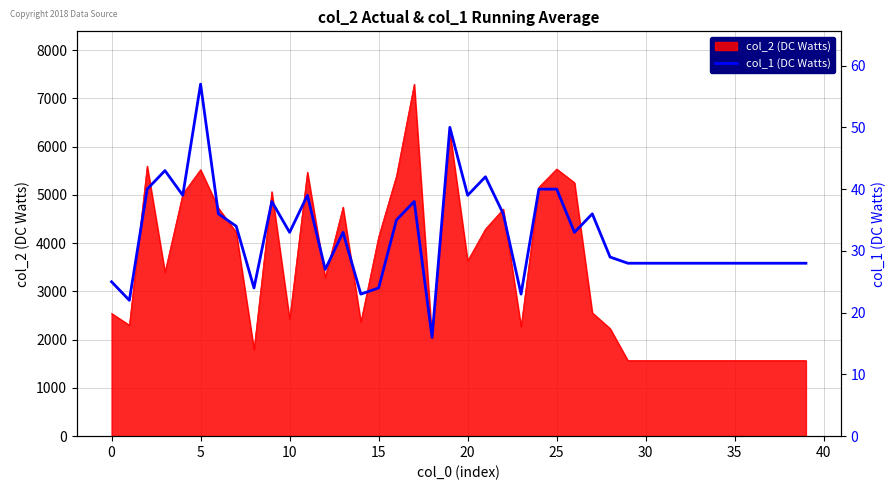

What is the minimum value for col_2 (DC Watts)?

1568